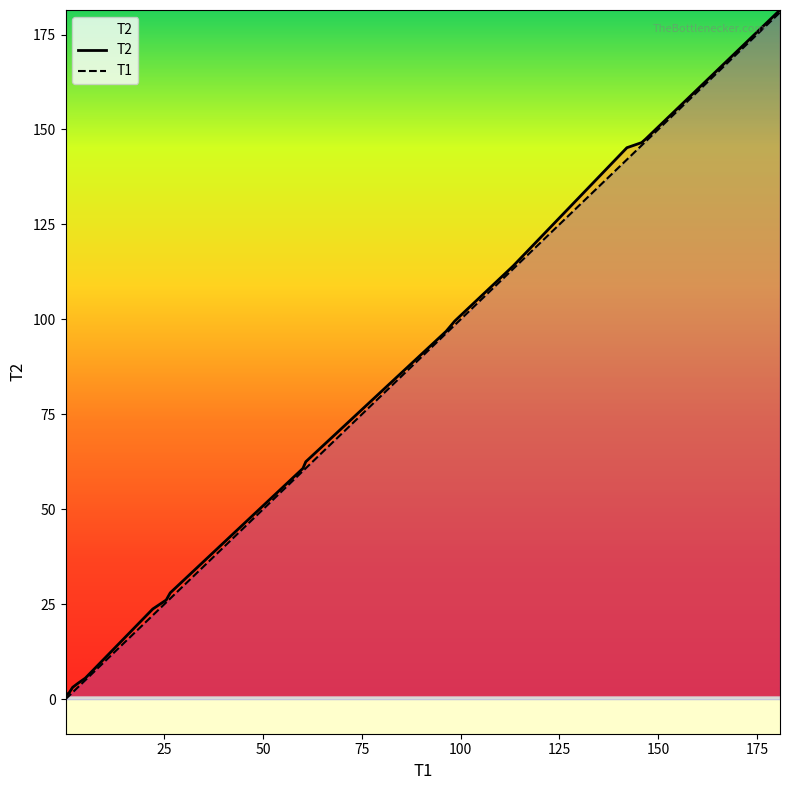

What is the maximum value for T1?

180.8